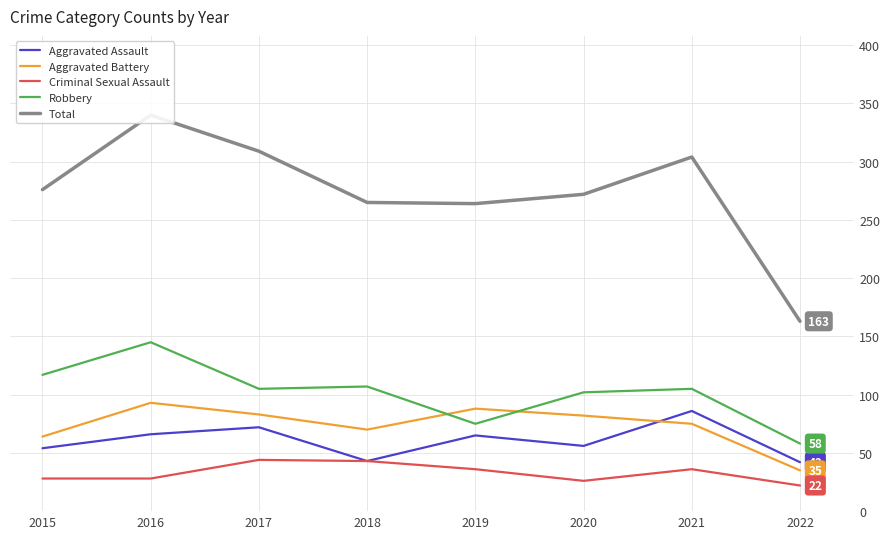

What value does the Criminal Sexual Assault series have at 2022?

22